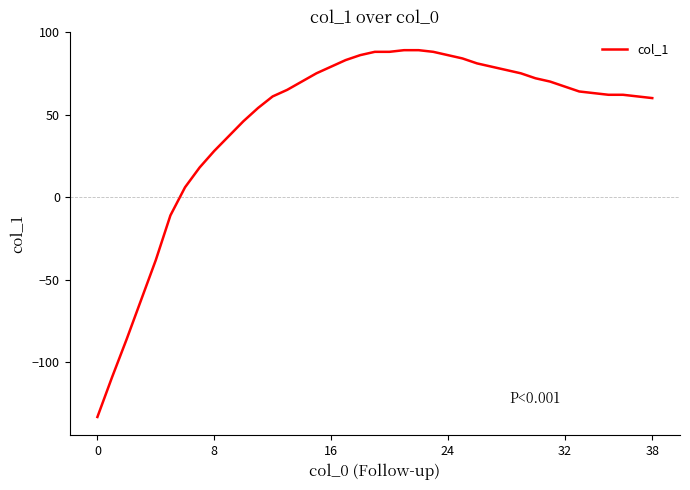

What is the maximum value shown in the chart?

89